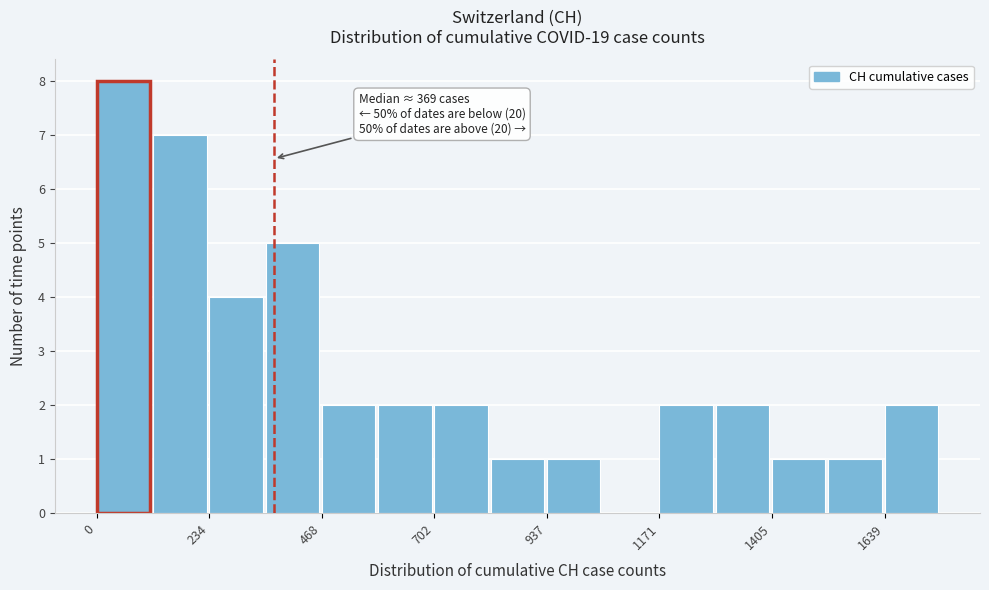

Around what value on the x-axis is the tallest bar? Give the approximate position of its centre, as read against the axis.

50